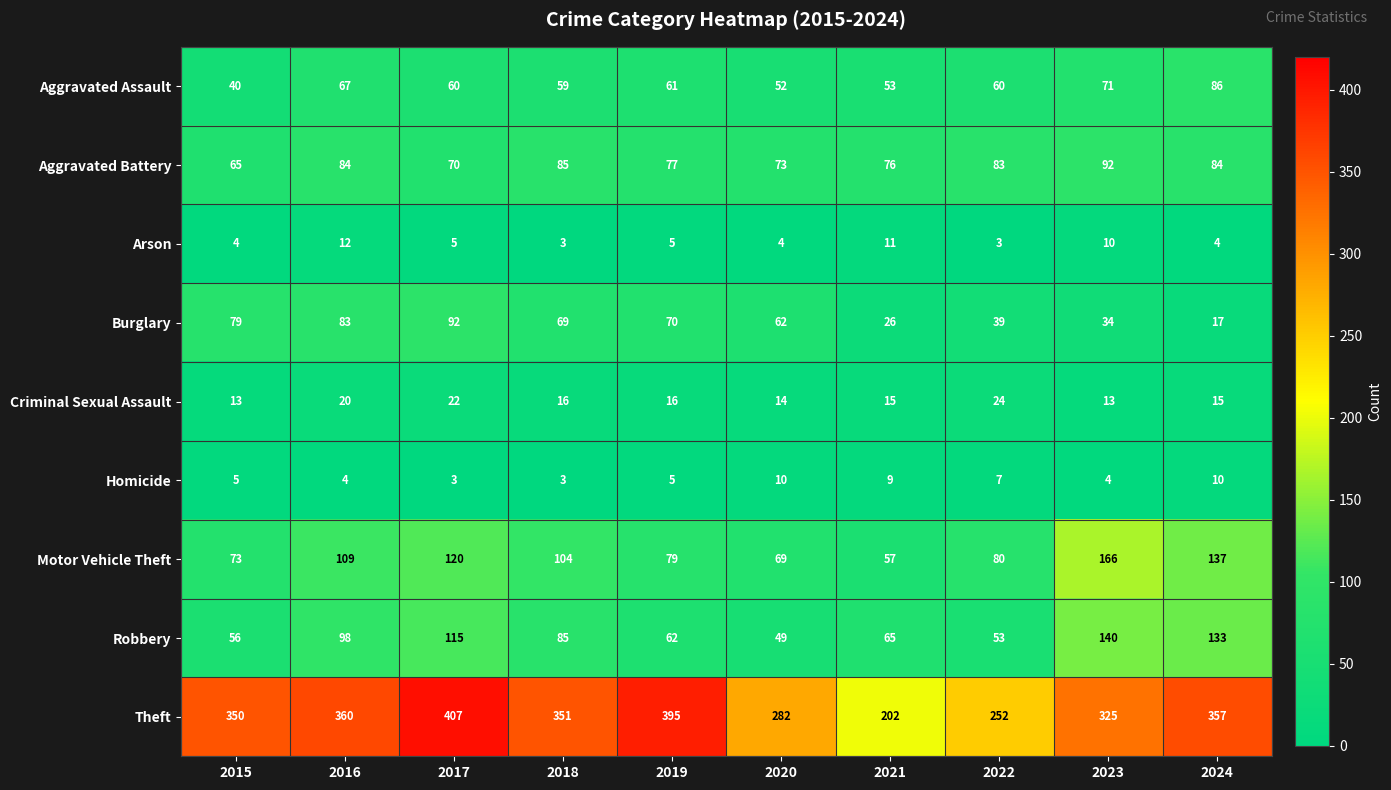

True or false: Robbery has a value of 83 at 2019.

False